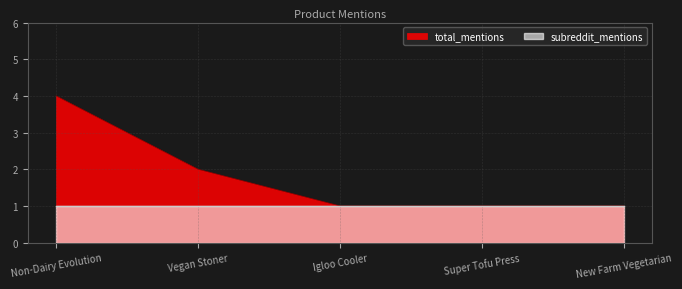

How many values are between 1 and 2?

4